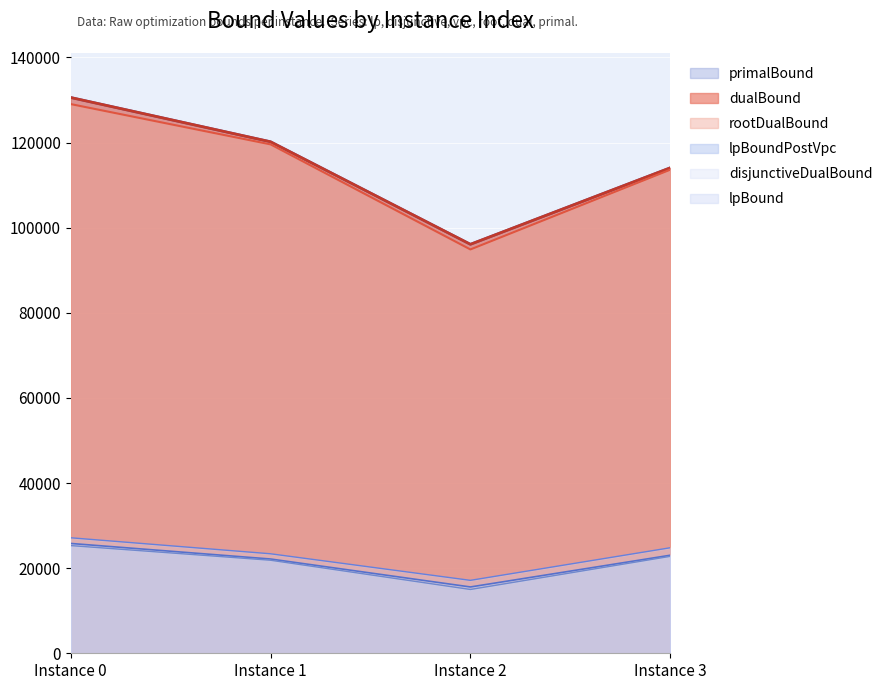

List the labels in order of primalBound value, smallest first.

Instance 2, Instance 3, Instance 1, Instance 0